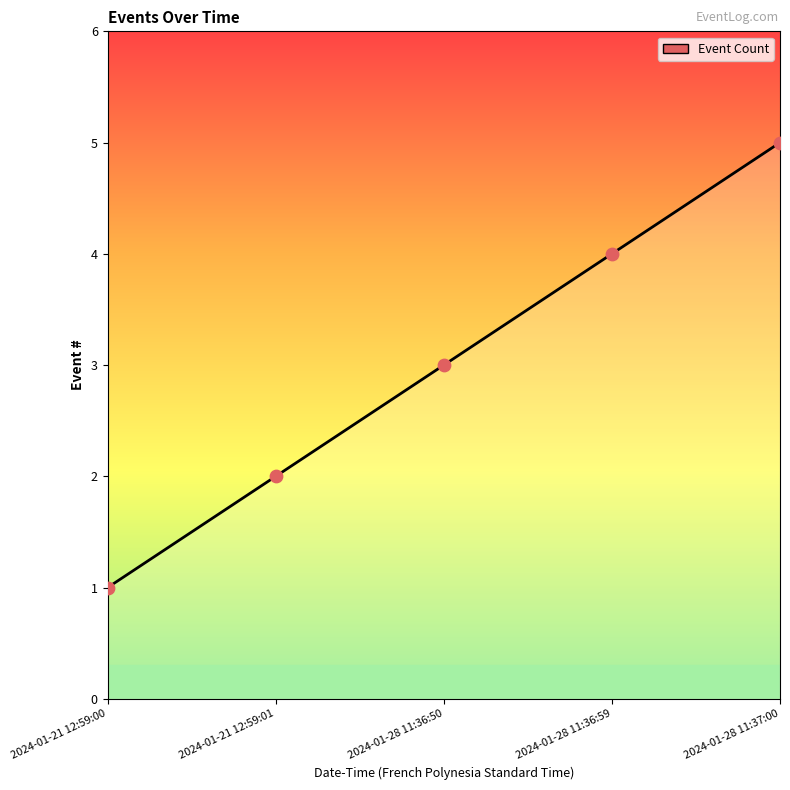

What is the change in value from 2024-01-21 12:59:00 to 2024-01-28 11:37:00?

+4